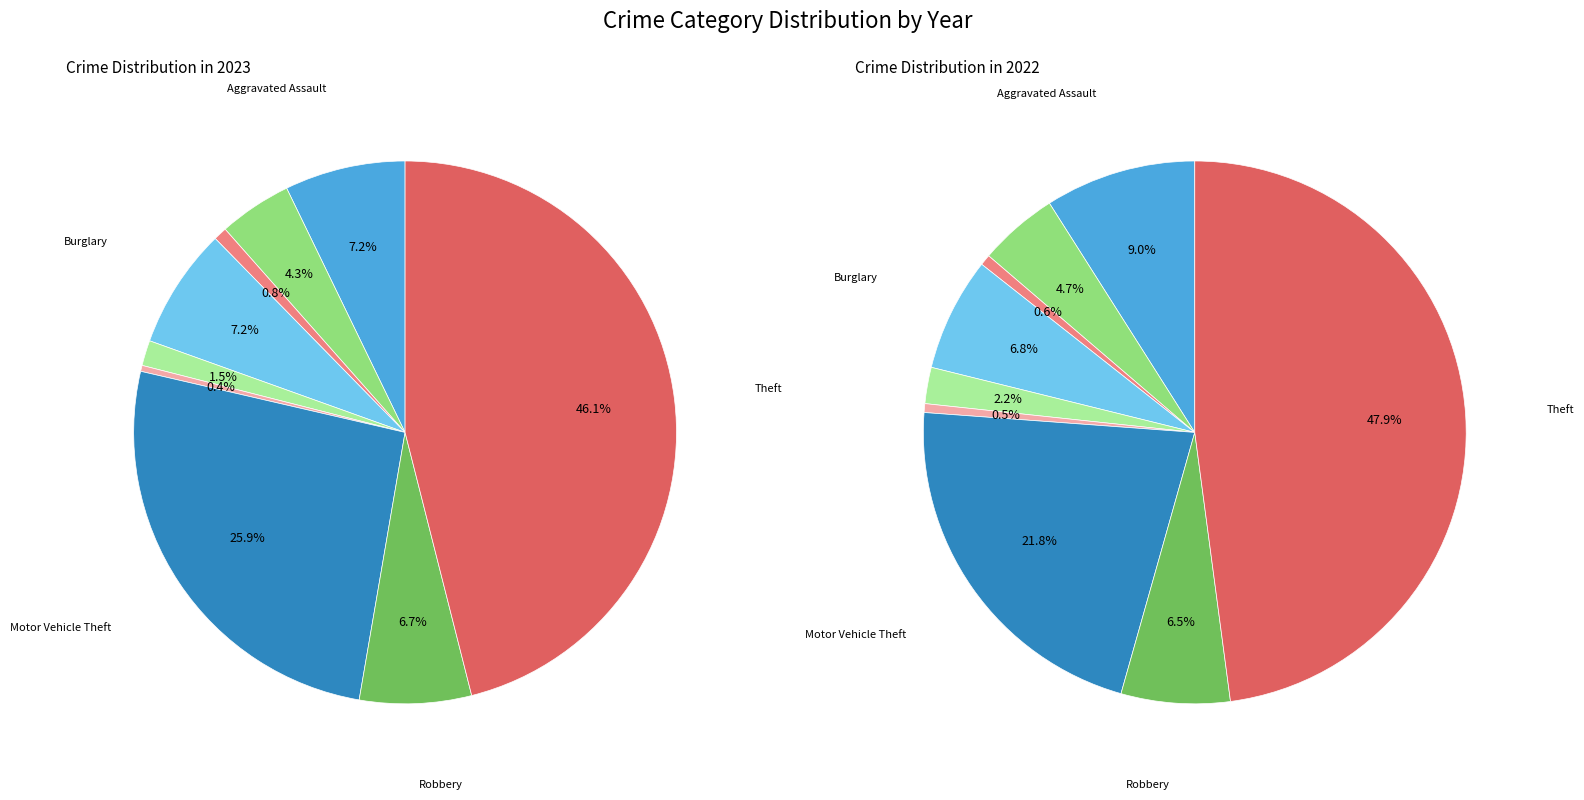

Does Robbery account for over 50% of the chart?

No